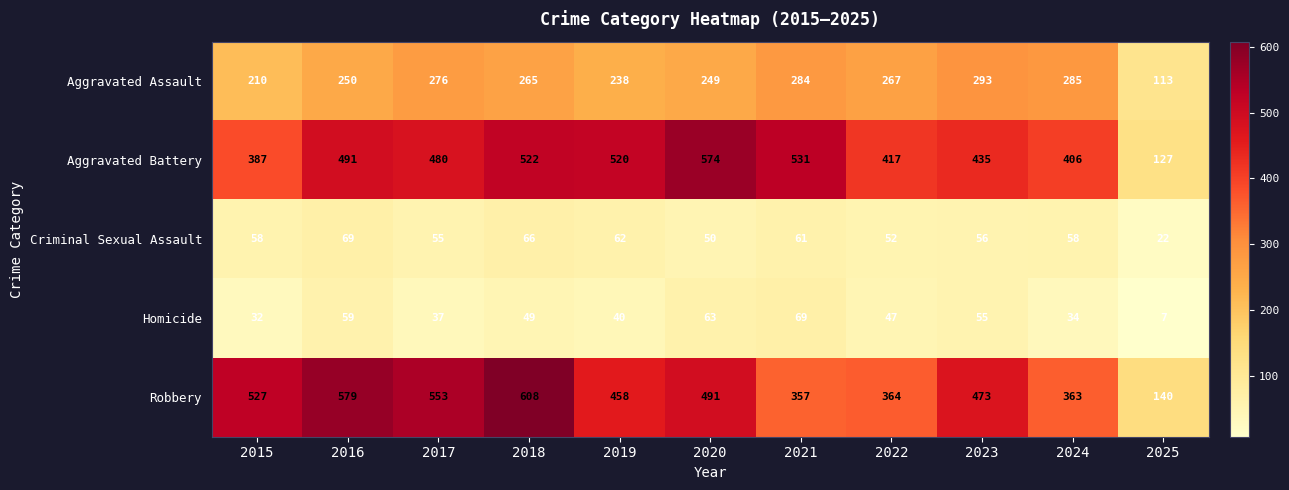

What is the total value across all series at 2019?

1318